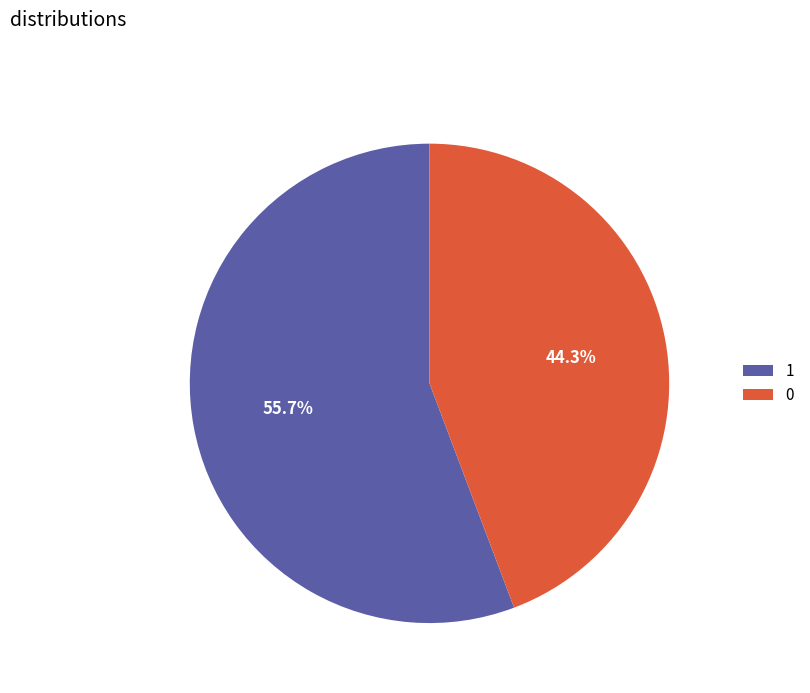

What portion of the pie excludes 0?

55.7%